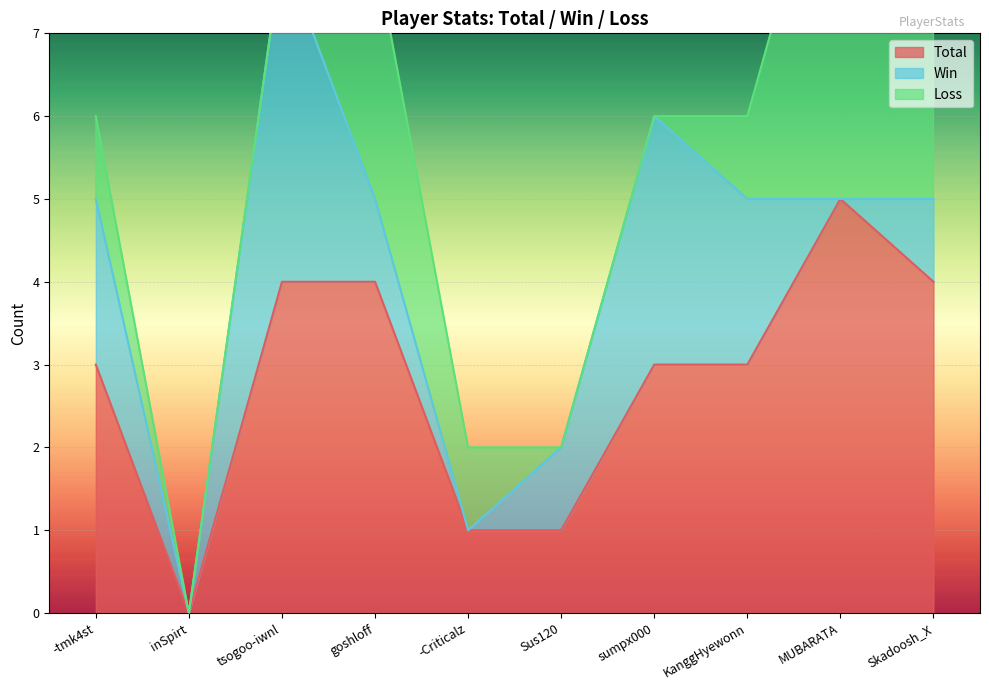

Reading left to right, list all the values displayed in this chart.

Total: 3	0	4	4	1	1	3	3	5	4
Win: 2	0	4	1	0	1	3	2	0	1
Loss: 1	0	0	3	1	0	0	1	5	3